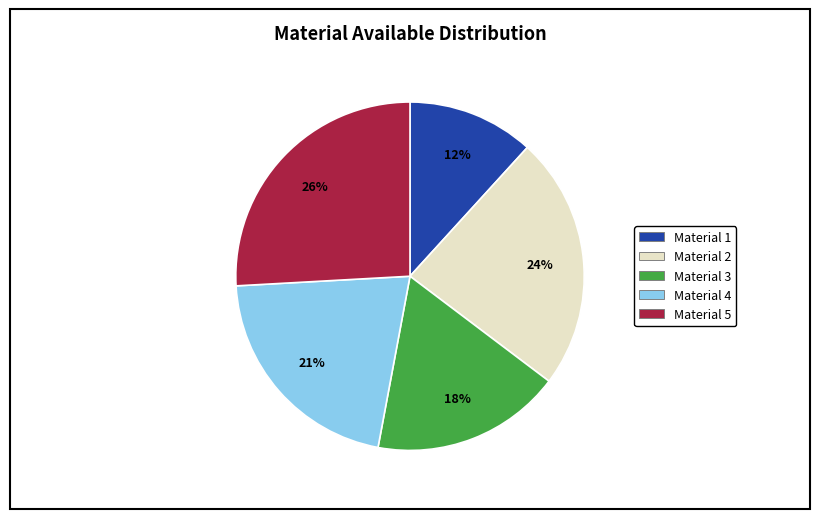

Do Material 4 and Material 1 together represent more than half of the pie?

No